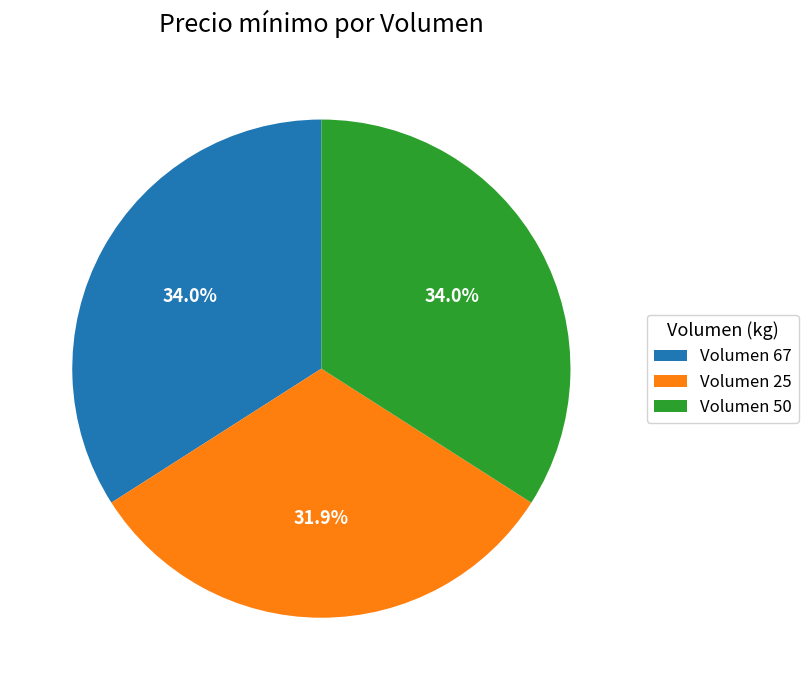

Is there a majority slice in this chart?

No